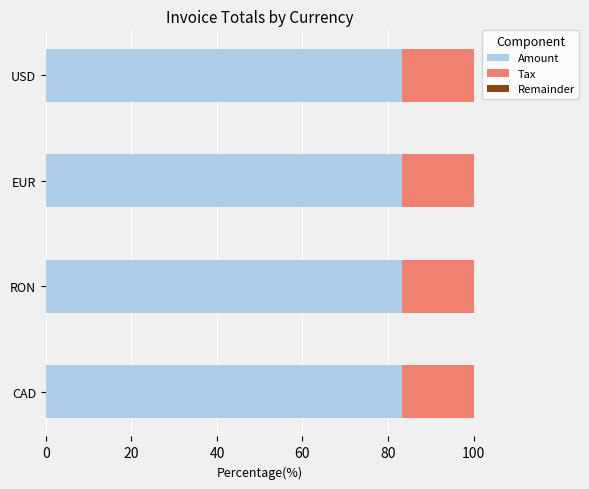

Count the number of categories in the chart.

4